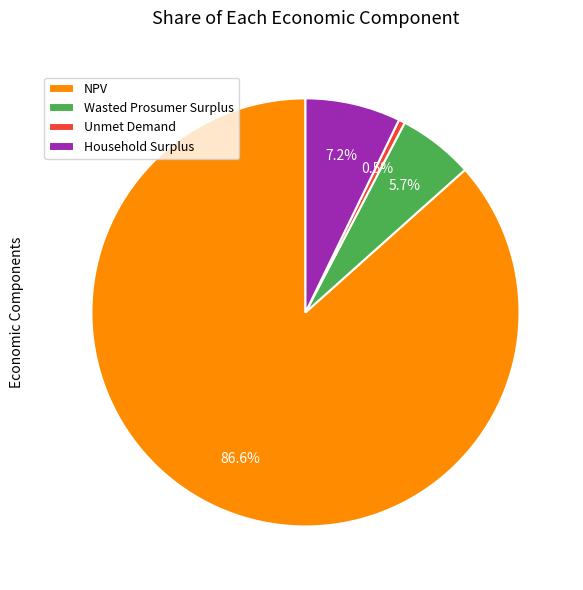

What is the majority slice?

NPV